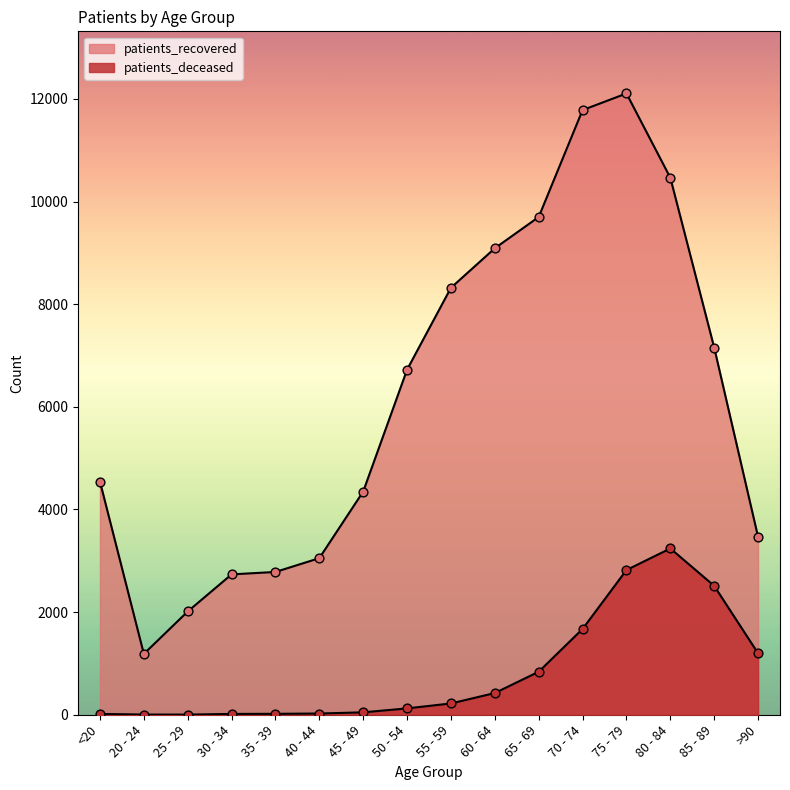

What is the total value across all series at 30 - 34?

2751